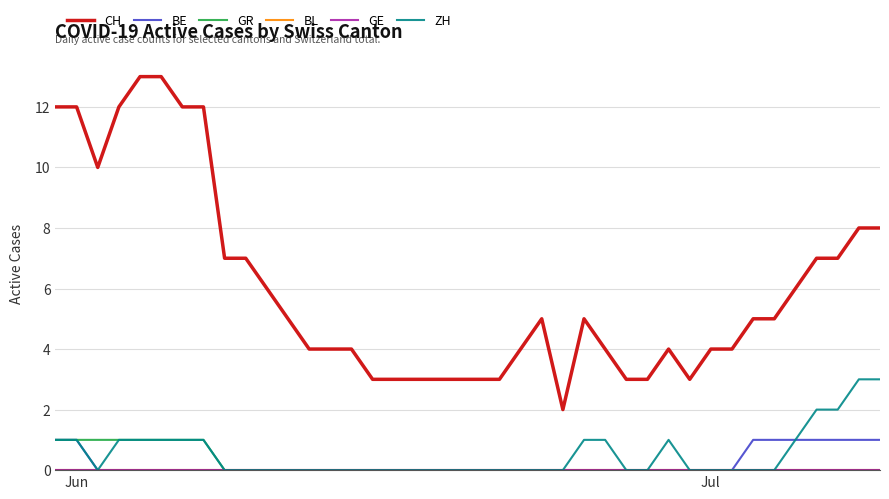

Is this an area chart (filled region under the line)?

No